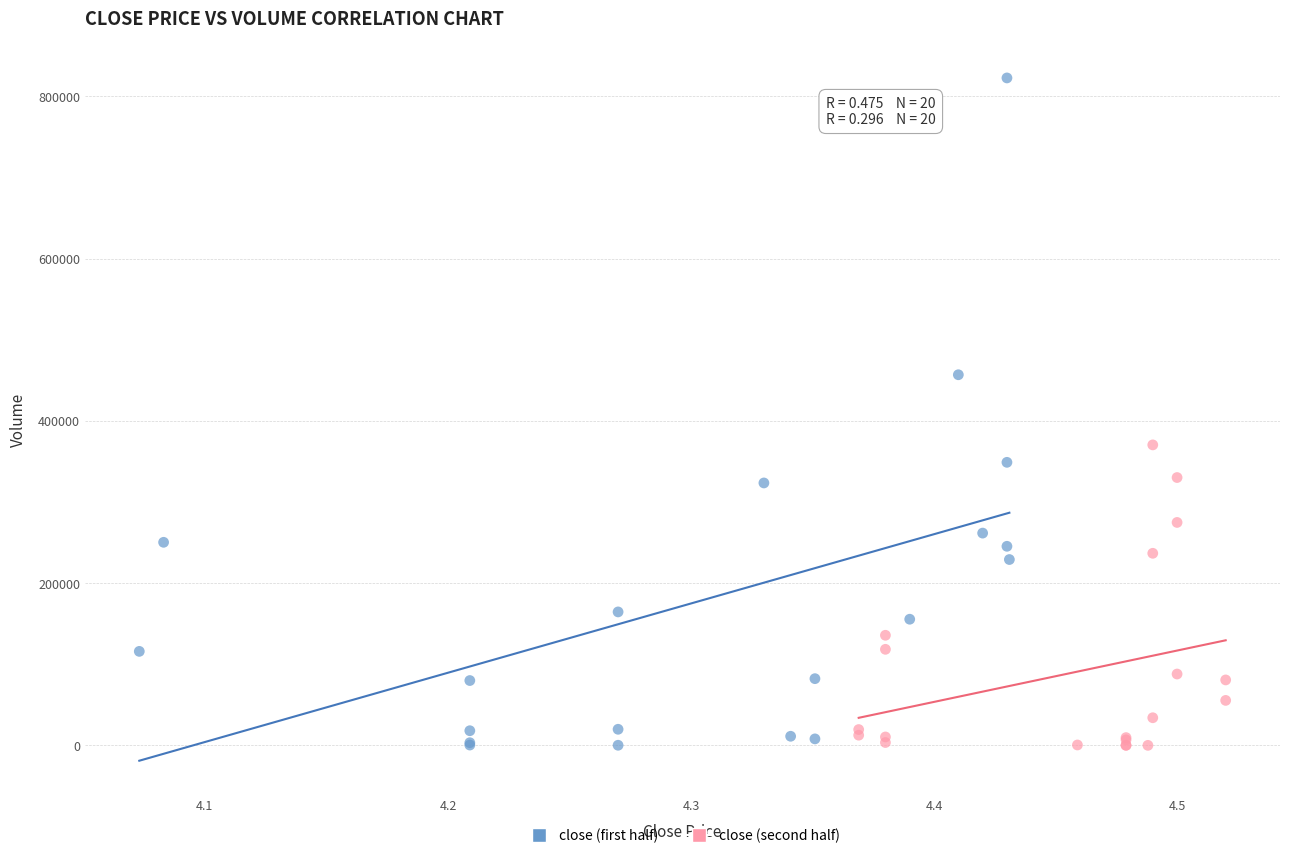

Which series contains the highest Y value?

close (first half)